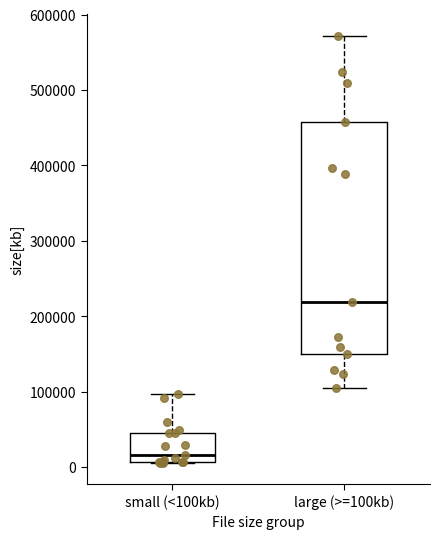

Where does the lower whisker of the box for large (>=100kb) end on the y-axis? The values are not printed on the chart, so give them approximately, as read against the axis.

110000